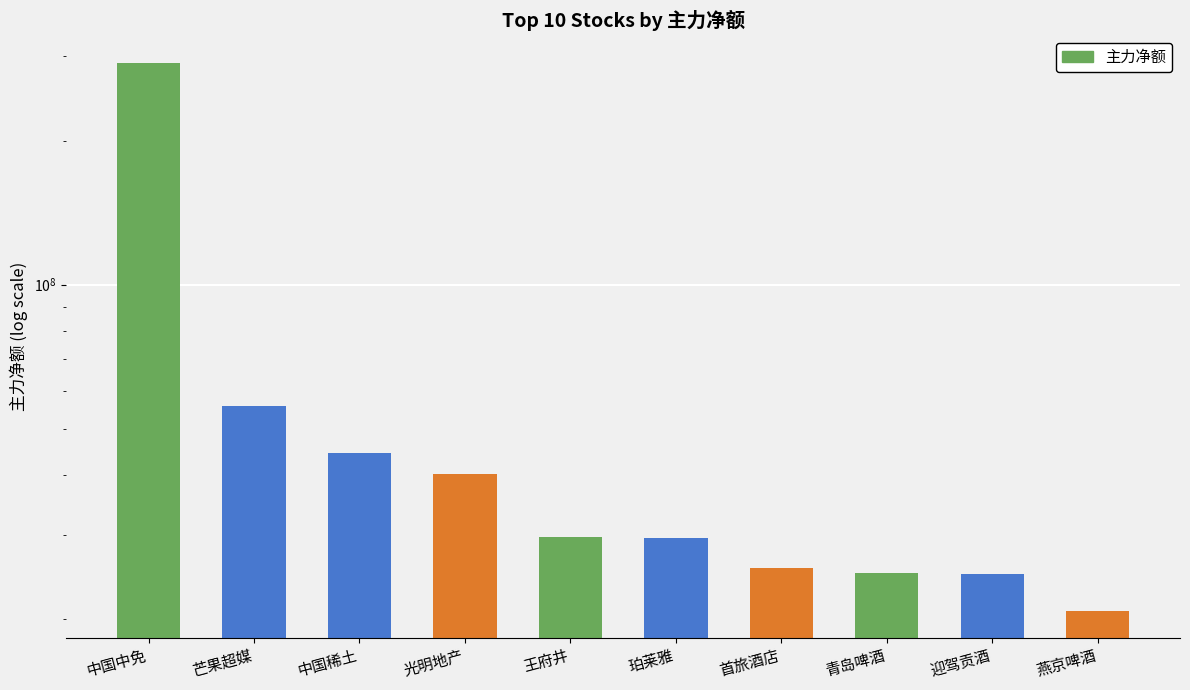

What is the sum of the values at 中国中免 and 光明地产?

331006899